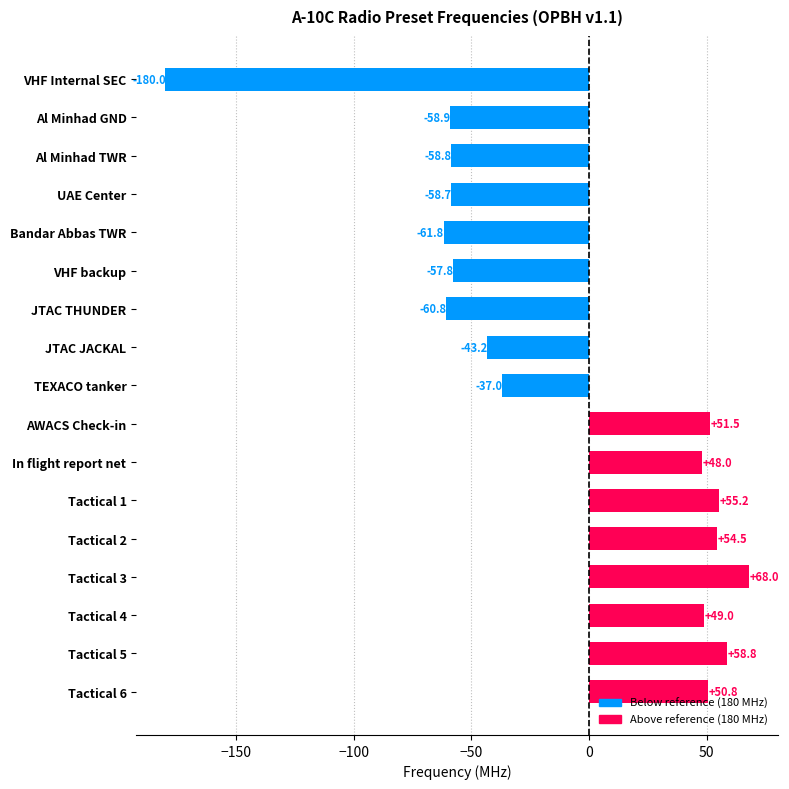

Is it true that the value at Al Minhad TWR is -58.8?

True